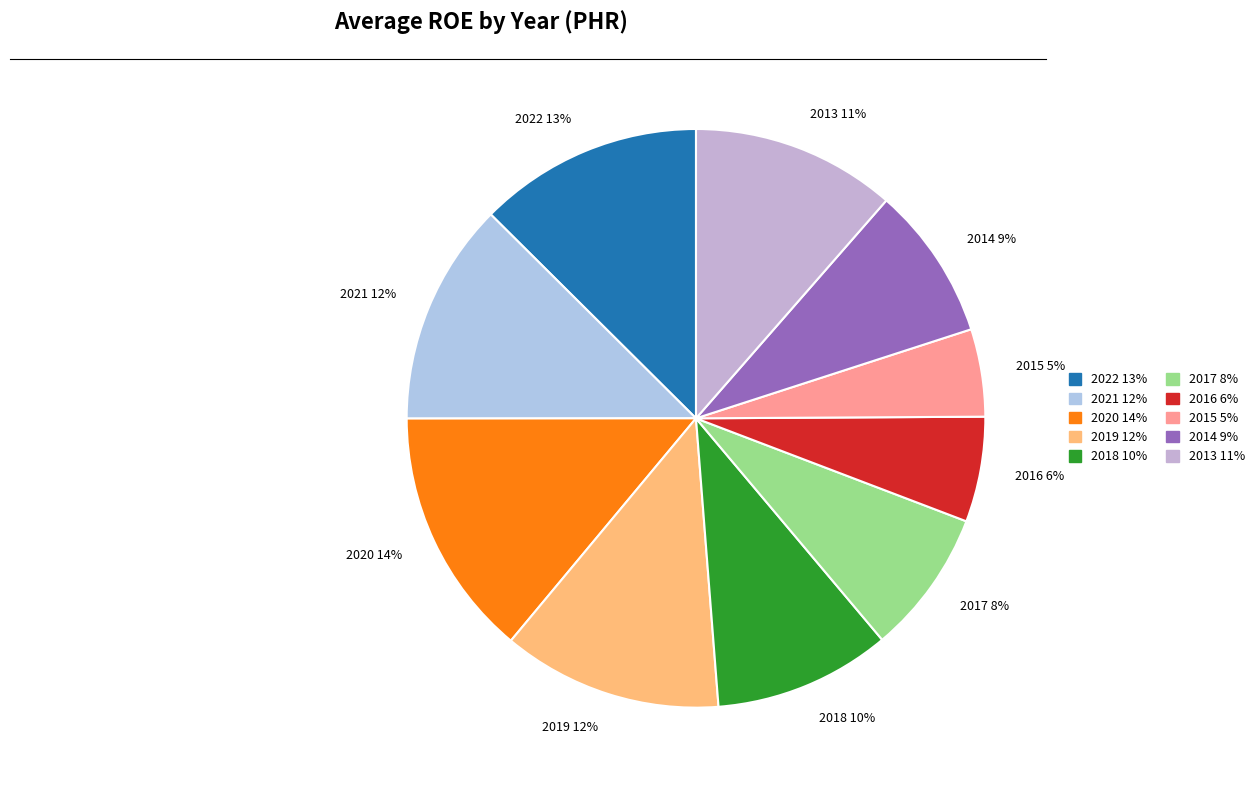

To the nearest percent, what is the average slice percentage?

10%